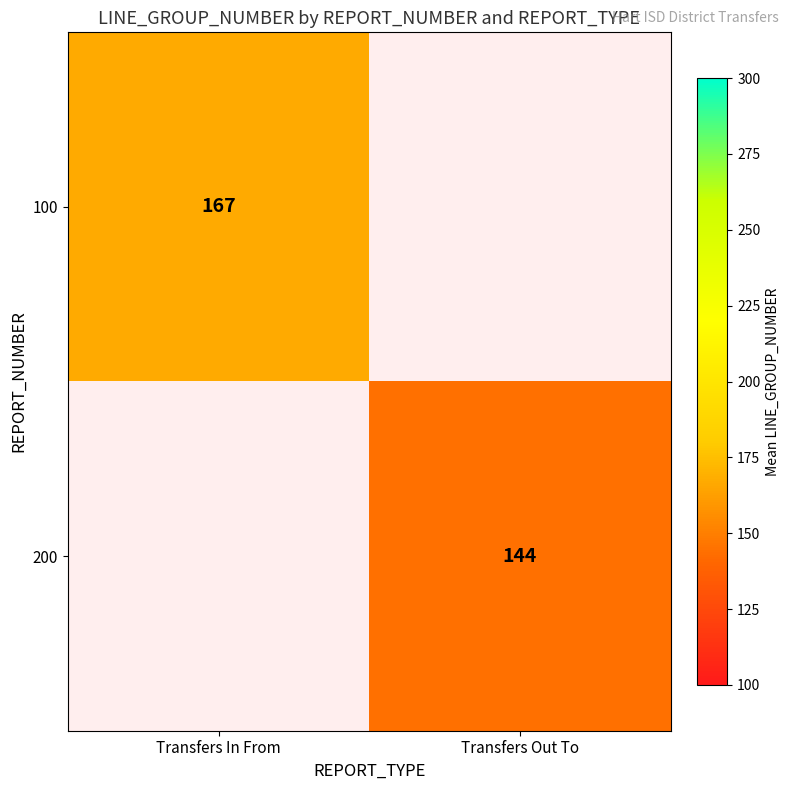

At how many categories does at least one series exceed 160?

1